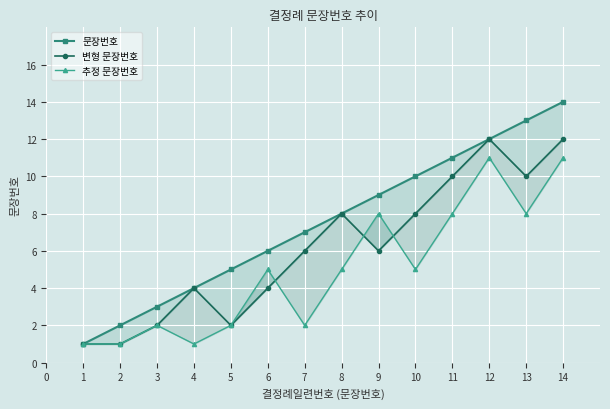

What is the greatest value displayed?

14